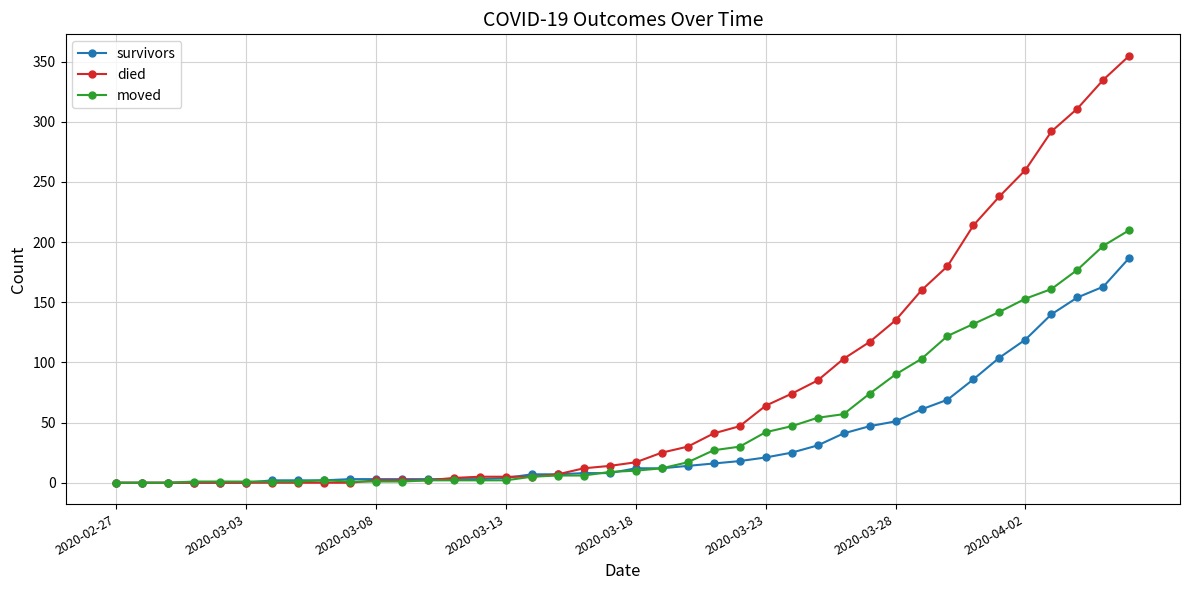

Which series has the largest total across all categories?

died